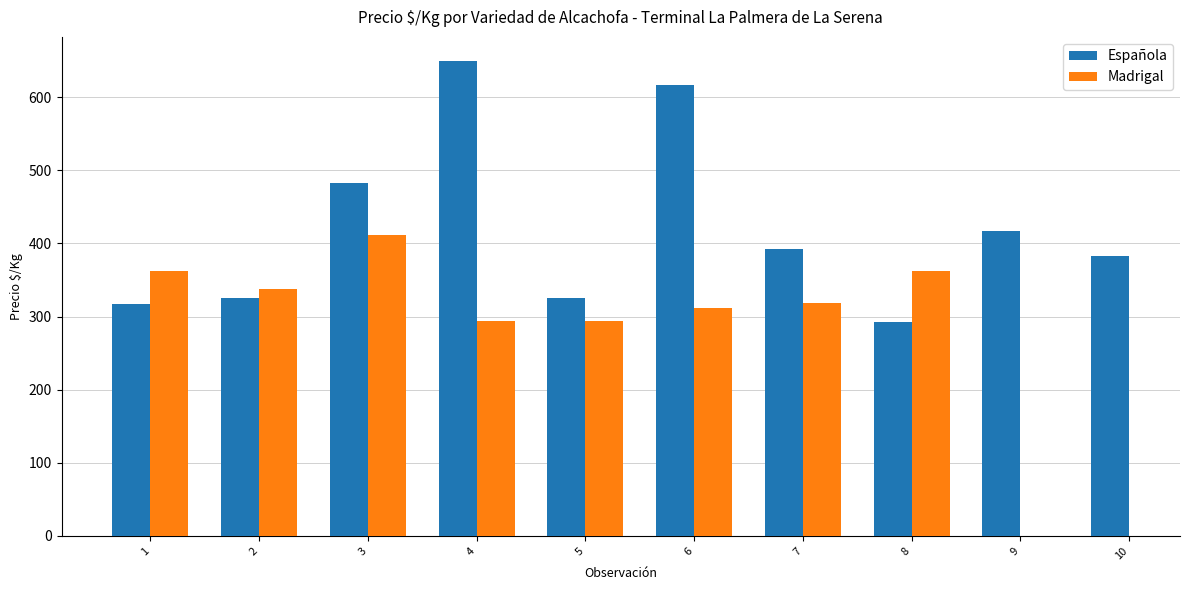

List the labels in order of Española value, smallest first.

8, 1, 2, 5, 10, 7, 9, 3, 6, 4